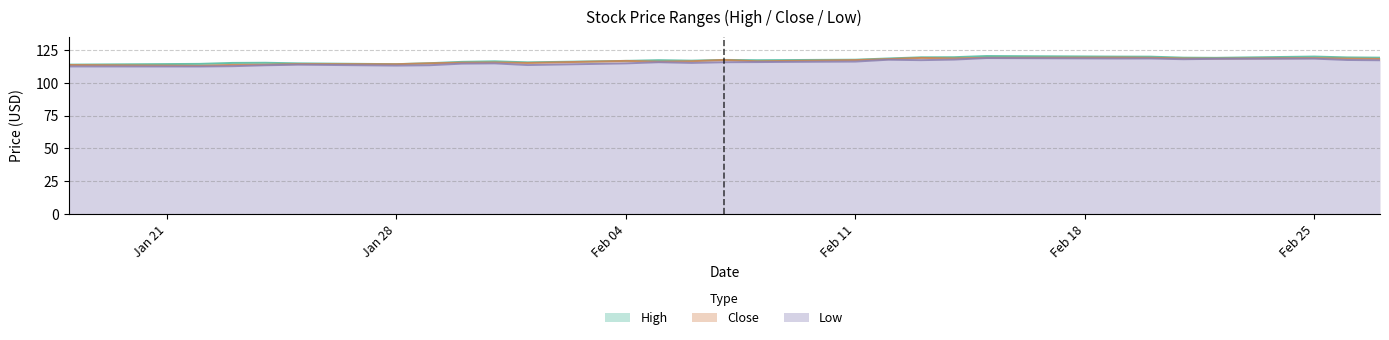

What is the difference between the maximum and minimum values in the Low series?

6.4